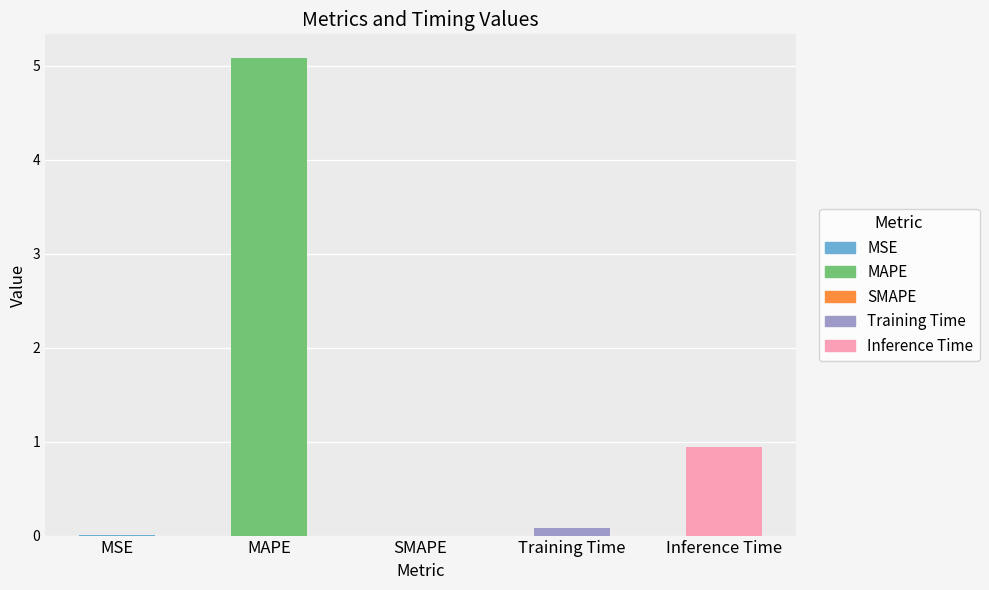

True or false: the data shows 5.1 at MAPE.

True